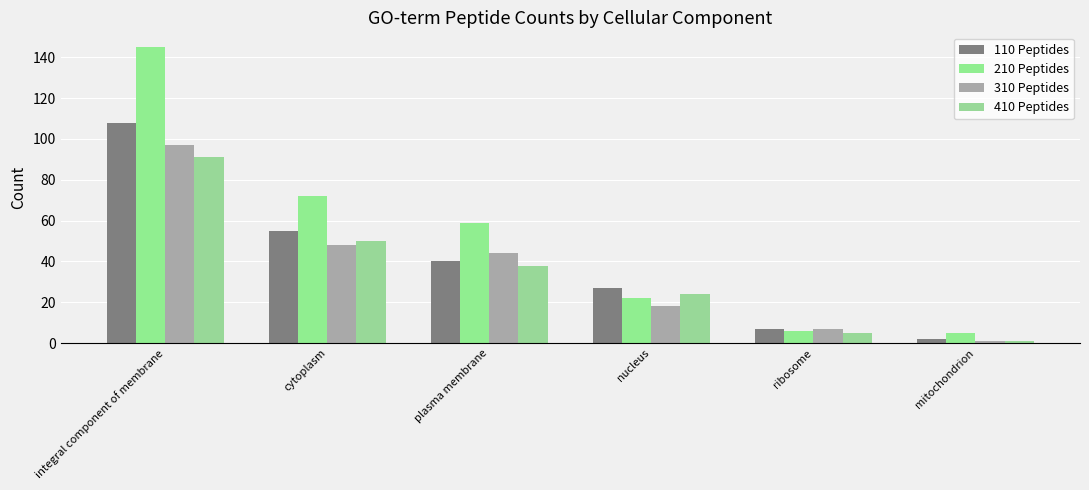

Reading left to right, extract all data points from this chart.

110 Peptides: 108	55	40	27	7	2
210 Peptides: 145	72	59	22	6	5
310 Peptides: 97	48	44	18	7	1
410 Peptides: 91	50	38	24	5	1